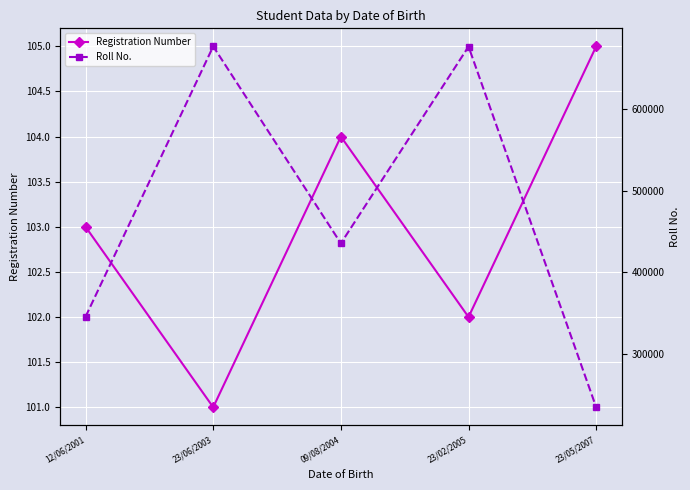

Is the value of Registration Number at 23/05/2007 greater than the value of Roll No. at 12/06/2001?

No